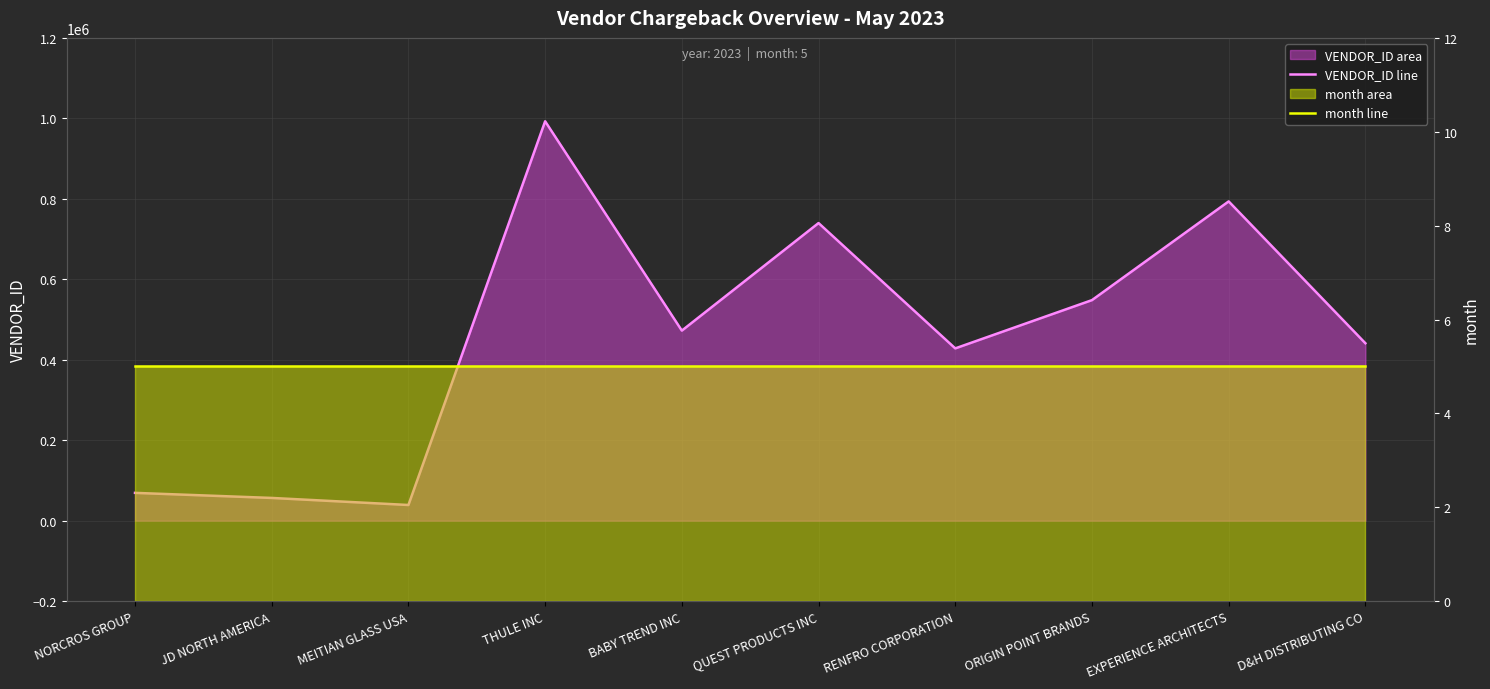

What is the label of the 3rd point from the left?

MEITIAN GLASS USA